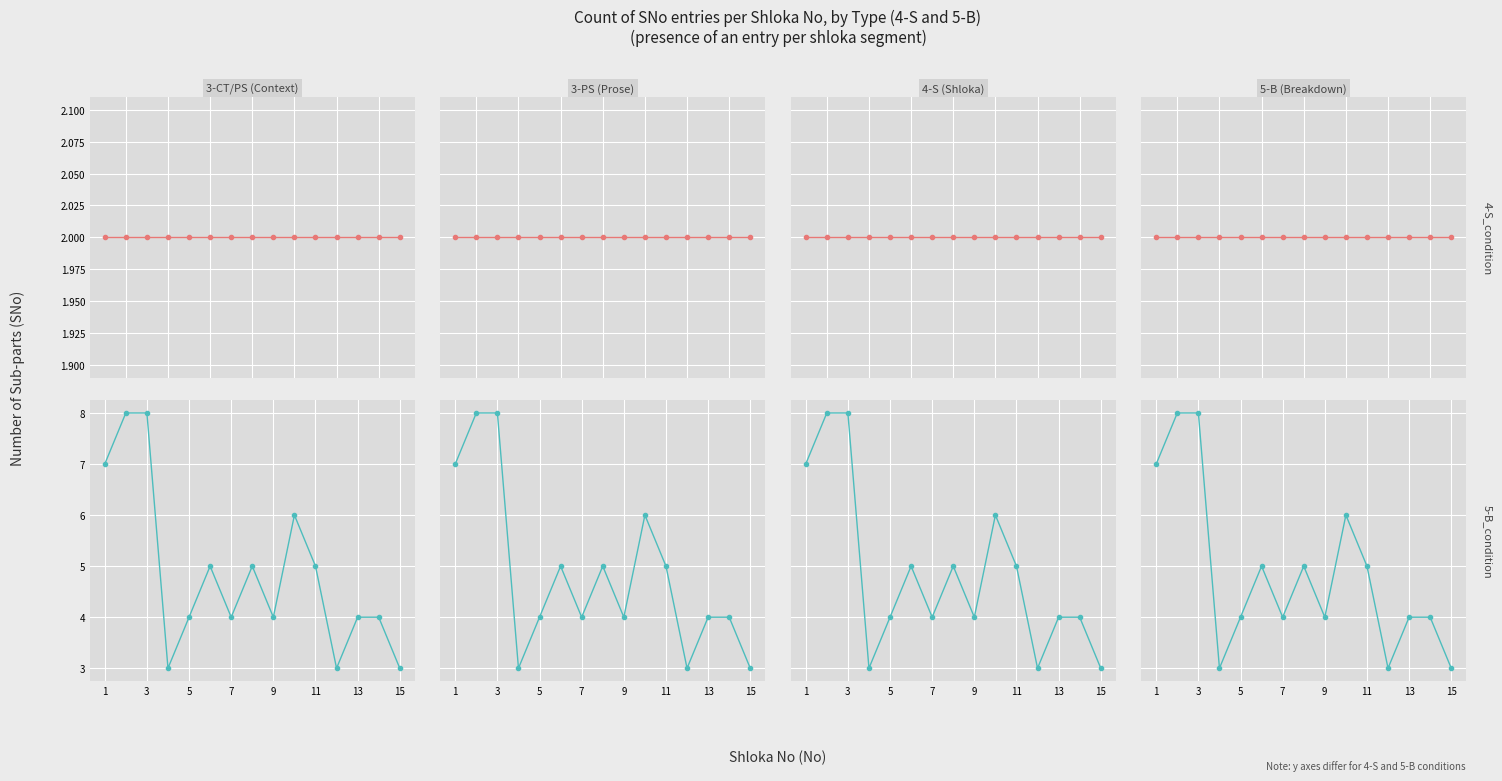

In 5-B_condition, how many points are lower than both neighbors (excluding endpoints)?

4